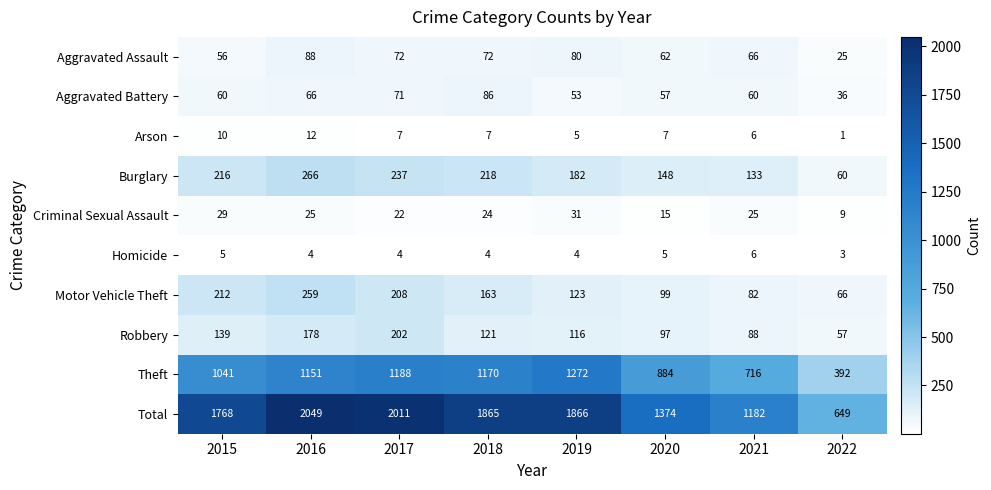

Where is Theft nearest to the value 832?

2020